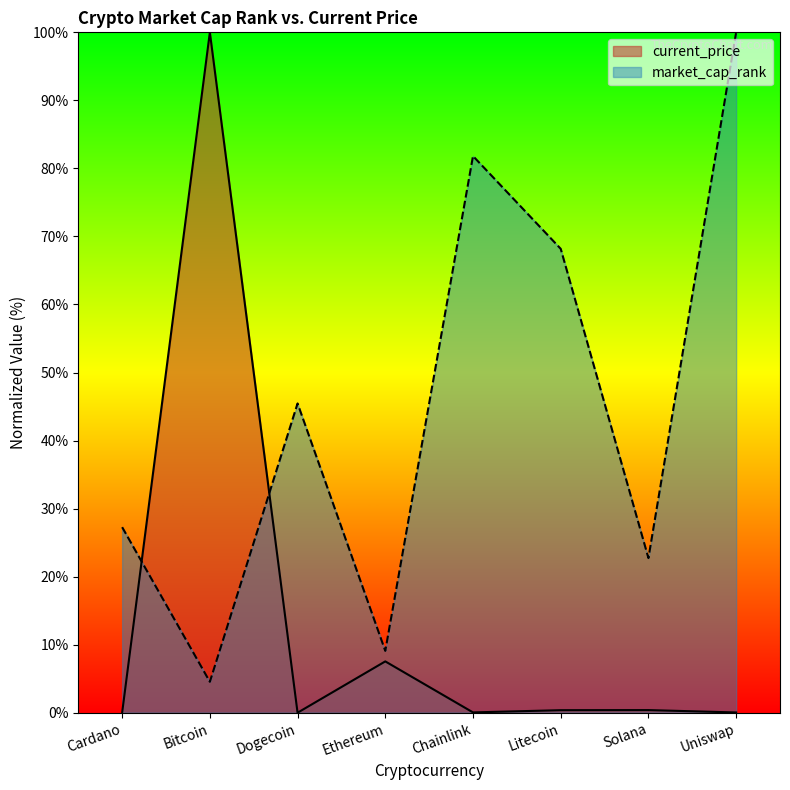

Which has a higher value, Ethereum or Litecoin?

Ethereum